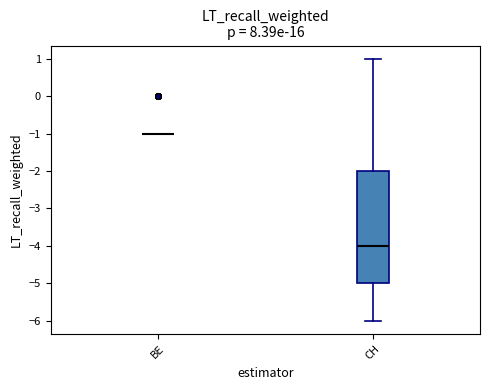

Reading left to right, read every box against the y-axis: the position of its median line, the range the box covers, and the ends of its whiskers. The values are not printed on the chart, so give them approximately, as read against the axis.

BE: box collapsed to a line at -1, whiskers -1 to -1
CH: median -4, box -5 to -2, whiskers -6 to 1